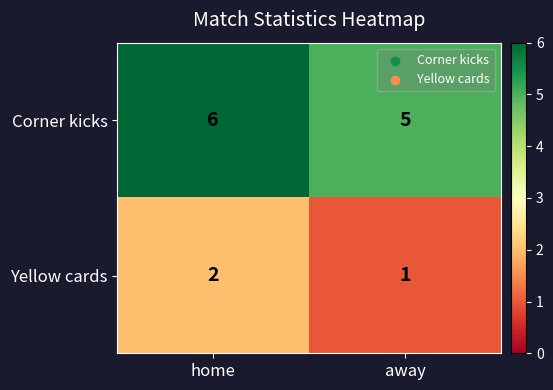

Which series has the largest total across all categories?

Corner kicks